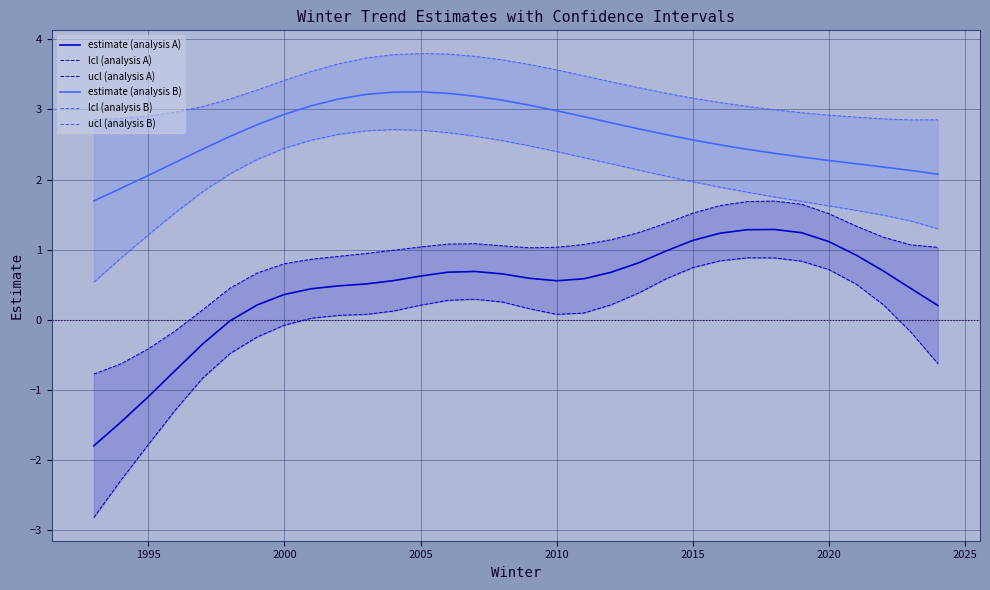

What is the highest value of the estimate (analysis B) series?

3.2